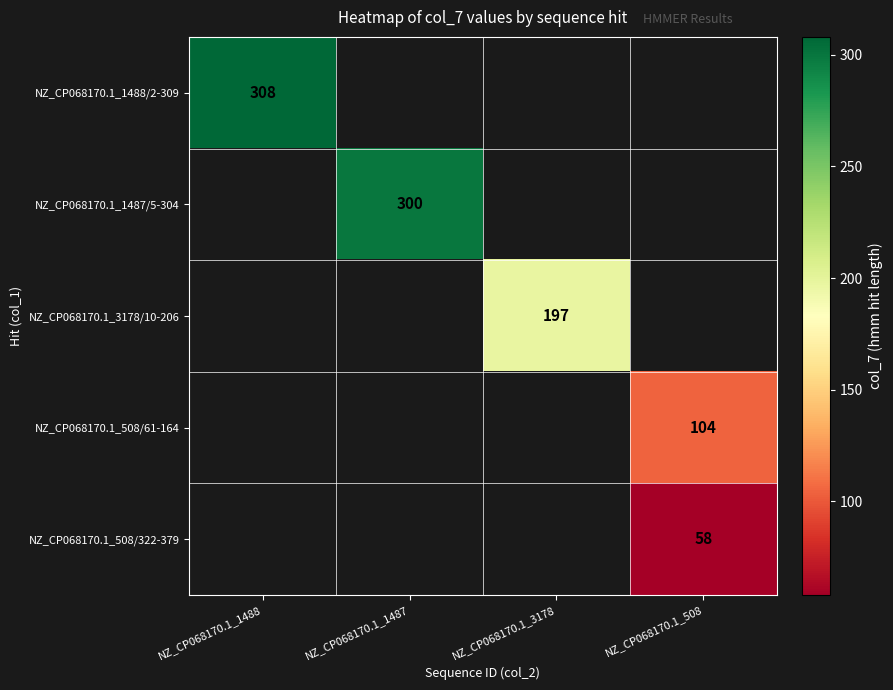

What is the minimum value shown in the chart?

58.0